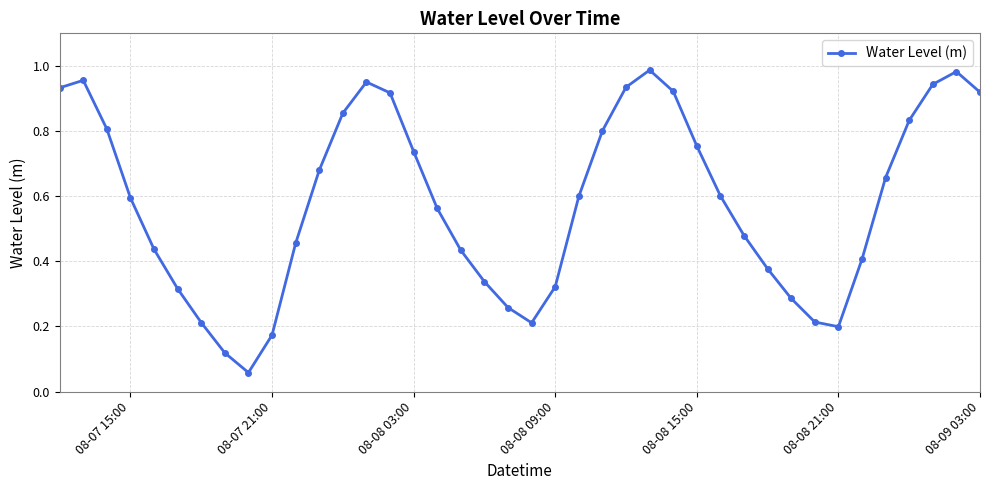

What is the sum of all values?

23.2